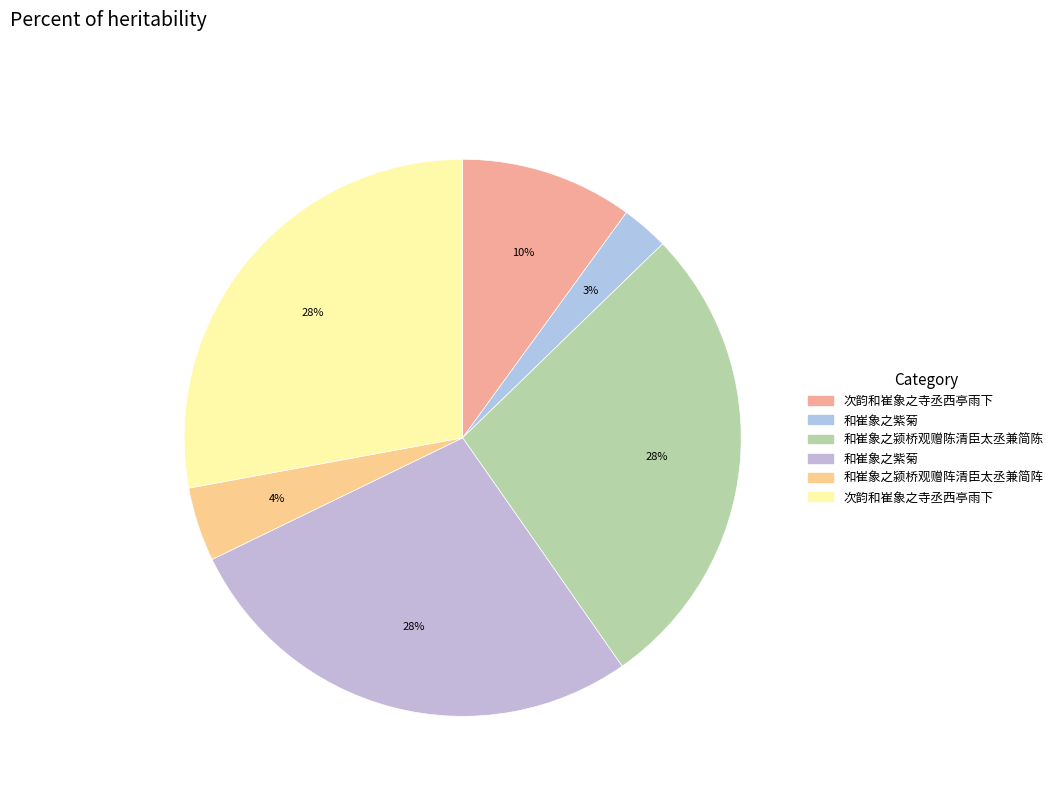

Which slice is the largest?

次韵和崔象之寺丞西亭雨下